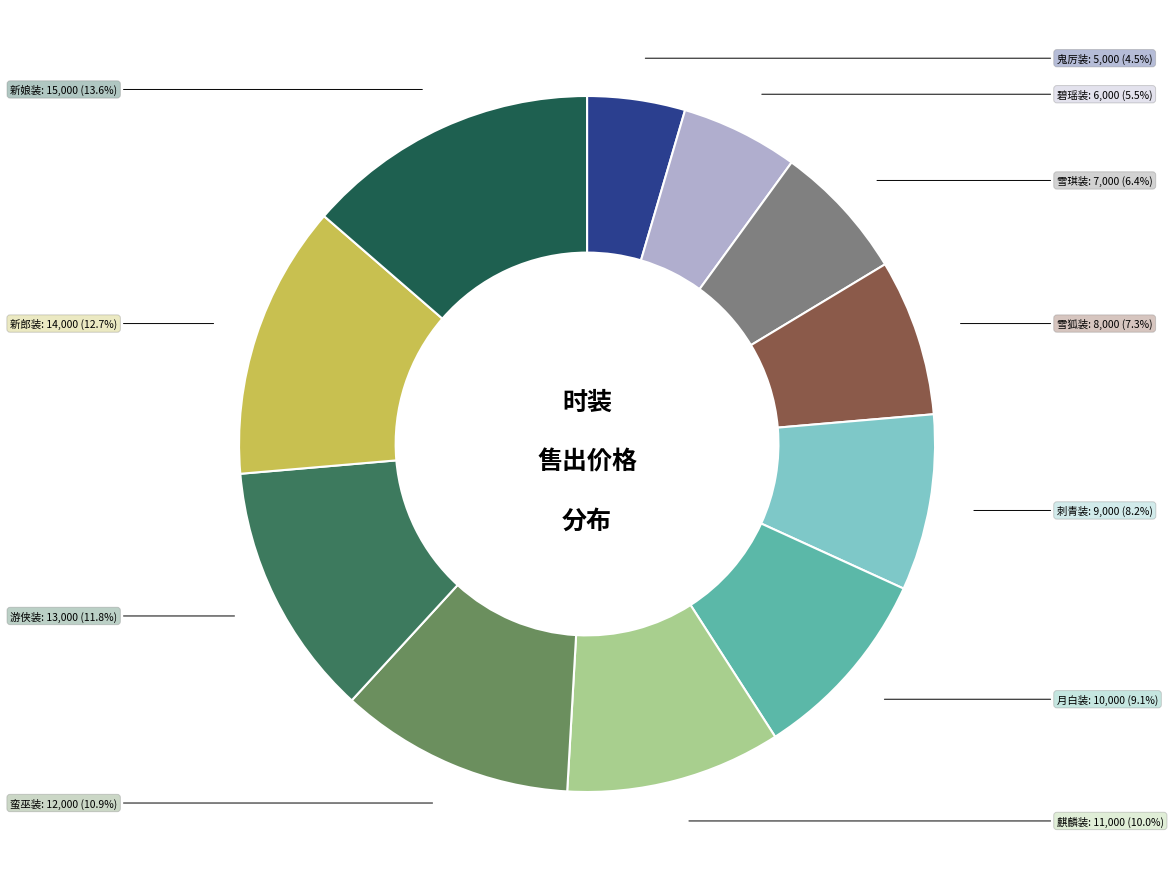

Is there any slice that represents more than half of the pie?

No